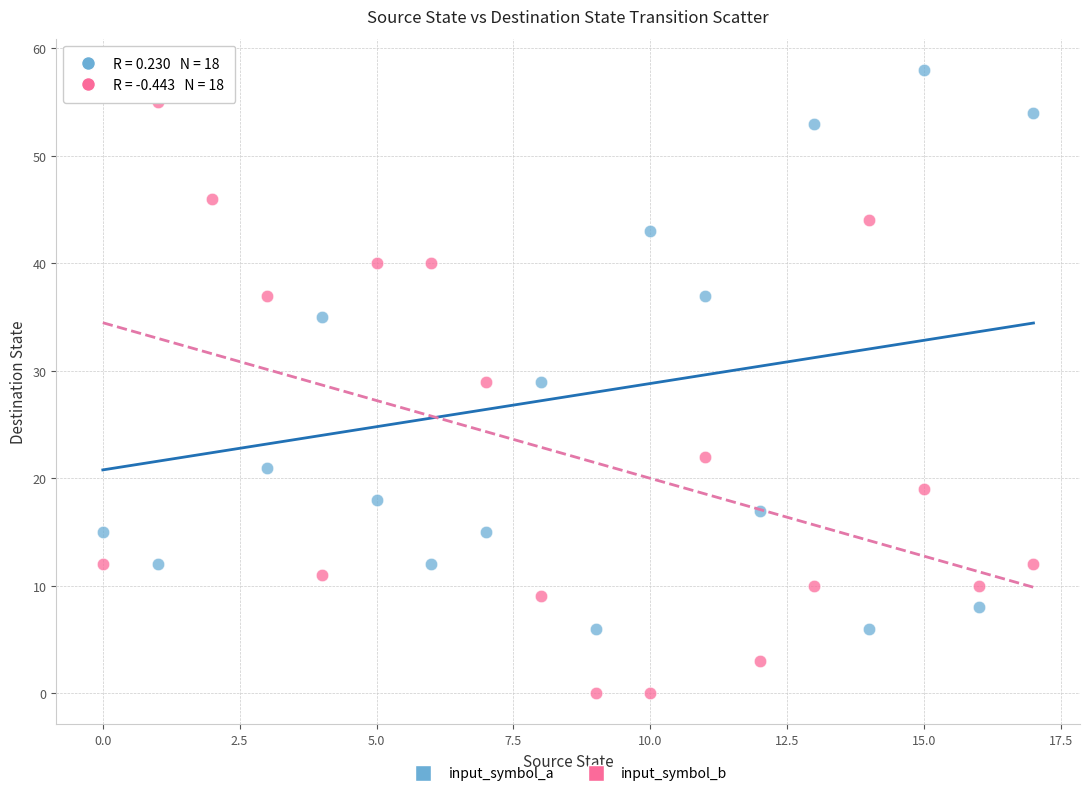

What are all the series names shown in the legend?

input_symbol_a, input_symbol_b